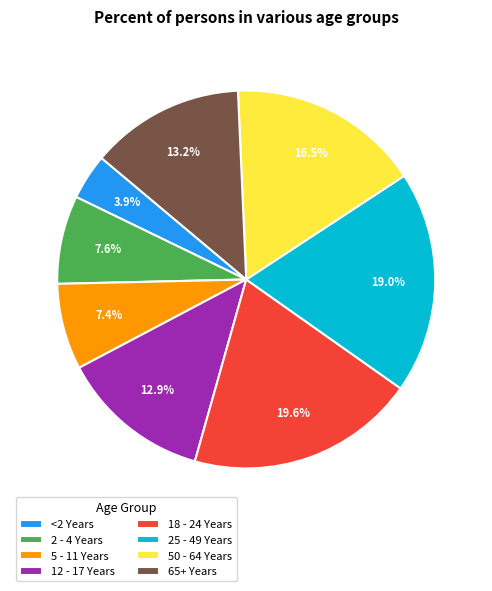

Combined, what portion of the pie is 18 - 24 Years and 2 - 4 Years?

27.2%